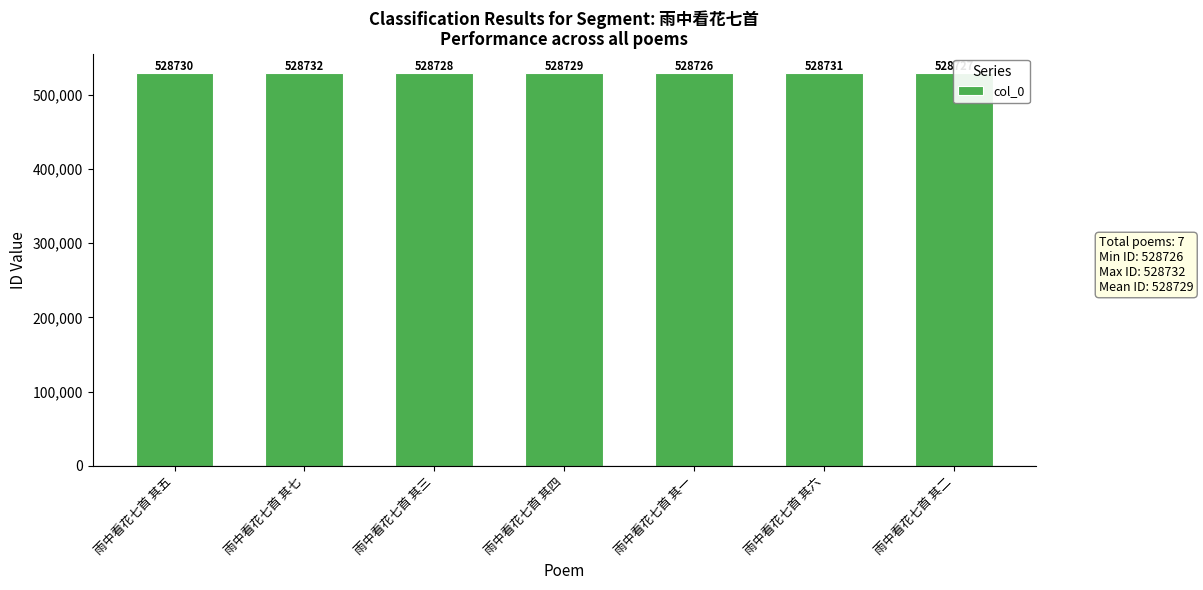

Which label corresponds to the largest value in the chart?

雨中看花七首 其七